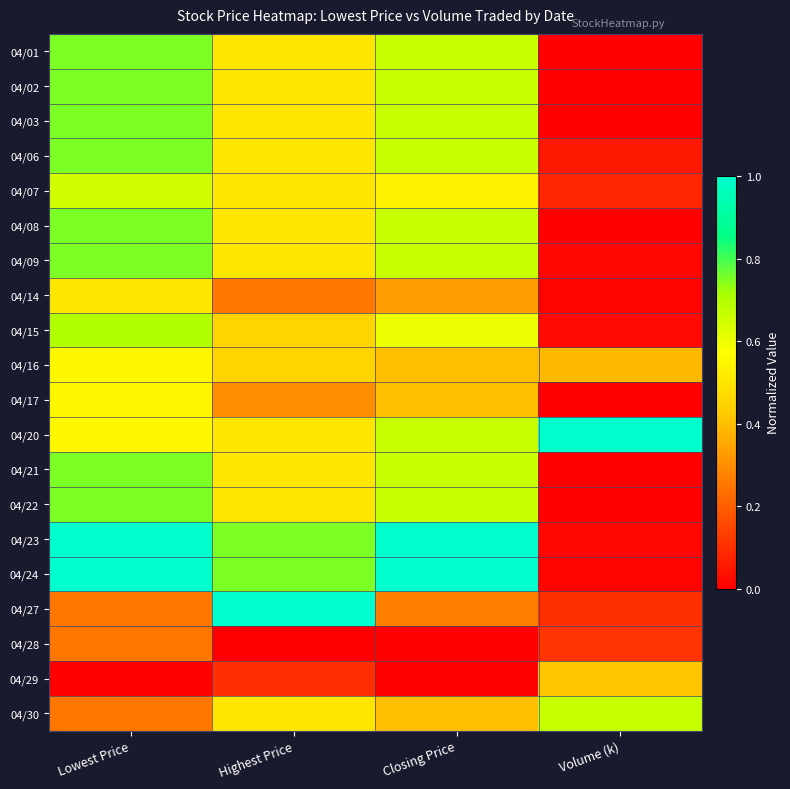

Reading right to left, list all the values displayed in this chart.

04/01: Volume (k)=0.0	Closing Price=0.7	Highest Price=0.5	Lowest Price=0.8
04/02: Volume (k)=0.0	Closing Price=0.7	Highest Price=0.5	Lowest Price=0.8
04/03: Volume (k)=0.0	Closing Price=0.7	Highest Price=0.5	Lowest Price=0.8
04/06: Volume (k)=0.1	Closing Price=0.7	Highest Price=0.5	Lowest Price=0.8
04/07: Volume (k)=0.1	Closing Price=0.5	Highest Price=0.5	Lowest Price=0.7
04/08: Volume (k)=0.0	Closing Price=0.7	Highest Price=0.5	Lowest Price=0.8
04/09: Volume (k)=0.0	Closing Price=0.7	Highest Price=0.5	Lowest Price=0.8
04/14: Volume (k)=0.0	Closing Price=0.3	Highest Price=0.2	Lowest Price=0.5
04/15: Volume (k)=0.0	Closing Price=0.6	Highest Price=0.4	Lowest Price=0.7
04/16: Volume (k)=0.4	Closing Price=0.4	Highest Price=0.4	Lowest Price=0.6
04/17: Volume (k)=0.0	Closing Price=0.4	Highest Price=0.3	Lowest Price=0.6
04/20: Volume (k)=1.0	Closing Price=0.7	Highest Price=0.5	Lowest Price=0.6
04/21: Volume (k)=0.0	Closing Price=0.7	Highest Price=0.5	Lowest Price=0.8
04/22: Volume (k)=0.0	Closing Price=0.7	Highest Price=0.5	Lowest Price=0.8
04/23: Volume (k)=0.0	Closing Price=1.0	Highest Price=0.8	Lowest Price=1.0
04/24: Volume (k)=0.0	Closing Price=1.0	Highest Price=0.8	Lowest Price=1.0
04/27: Volume (k)=0.1	Closing Price=0.3	Highest Price=1.0	Lowest Price=0.2
04/28: Volume (k)=0.1	Closing Price=0.0	Highest Price=0.0	Lowest Price=0.2
04/29: Volume (k)=0.4	Closing Price=0.0	Highest Price=0.1	Lowest Price=0.0
04/30: Volume (k)=0.7	Closing Price=0.4	Highest Price=0.5	Lowest Price=0.2